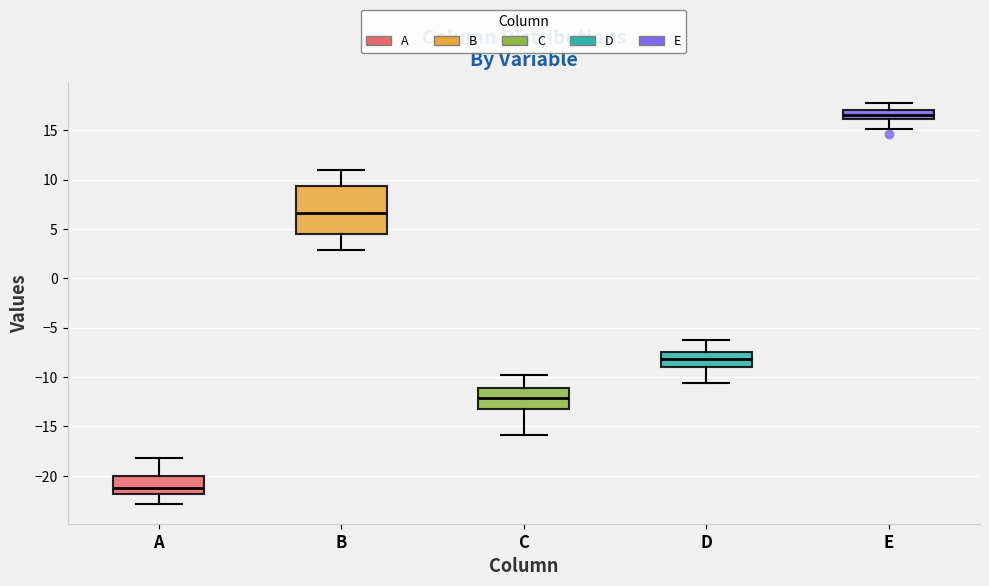

Where is the upper edge of the box for E on the y-axis? The values are not printed on the chart, so give them approximately, as read against the axis.

17.0